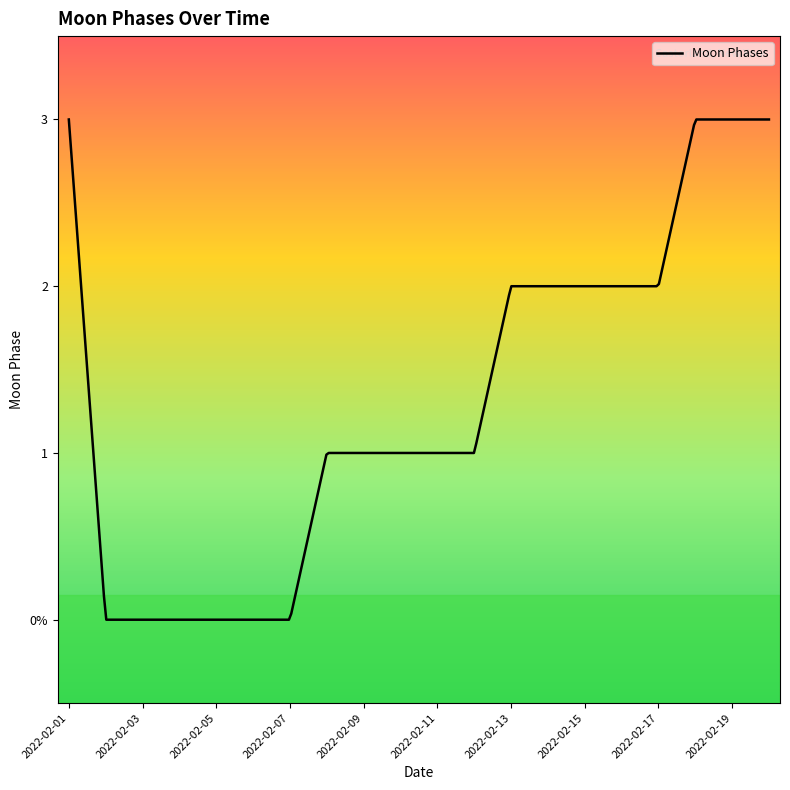

List the labels in order of value, smallest first.

2022-02-02, 2022-02-03, 2022-02-04, 2022-02-05, 2022-02-06, 2022-02-07, 2022-02-08, 2022-02-09, 2022-02-10, 2022-02-11, 2022-02-12, 2022-02-13, 2022-02-14, 2022-02-15, 2022-02-16, 2022-02-17, 2022-02-18, 2022-02-19, 2022-02-20, 2022-02-01